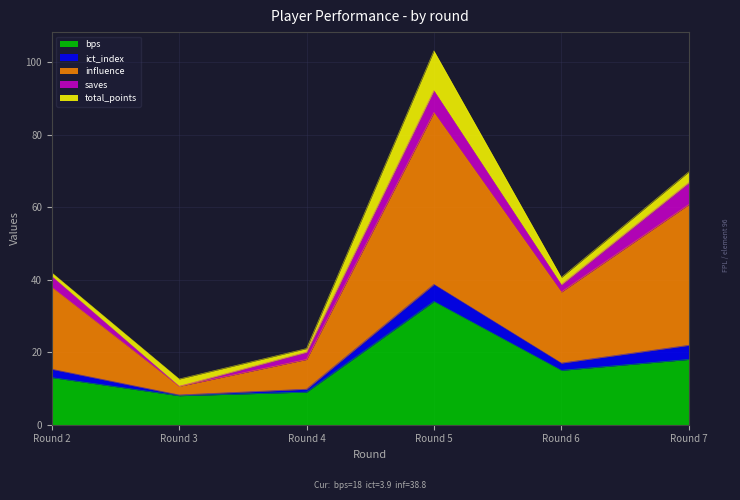

The value of bps at Round 6 is 4.3. True or false?

False